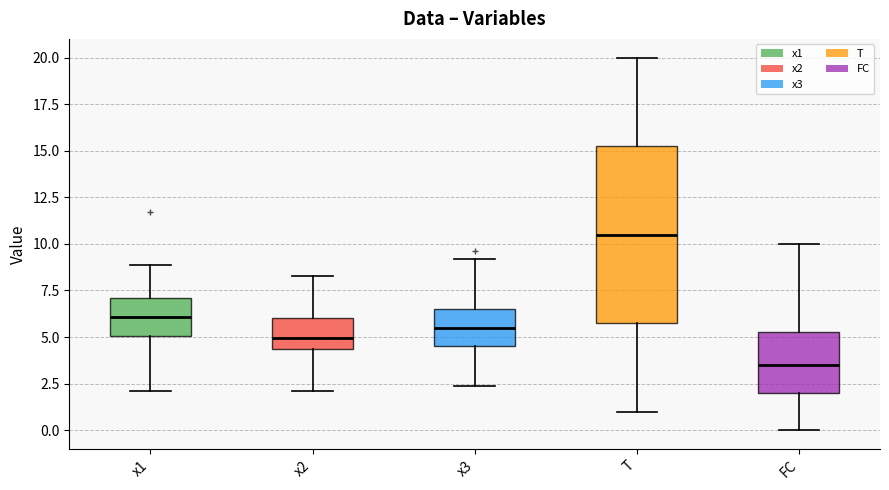

Reading left to right, transcribe this box plot: for each box, give where its median line is, the range the box spans, and where its two whiskers end, as read against the y-axis. The values are not printed on the chart, so give them approximately, as read against the axis.

x1: median 6.0, box 5.0 to 7.0, whiskers 2.0 to 9.0
x2: median 5.0, box 4.5 to 6.0, whiskers 2.0 to 8.5
x3: median 5.5, box 4.5 to 6.5, whiskers 2.5 to 9.0
T: median 10.5, box 6.0 to 15.5, whiskers 1.0 to 20.0
FC: median 3.5, box 2.0 to 5.5, whiskers 0.0 to 10.0